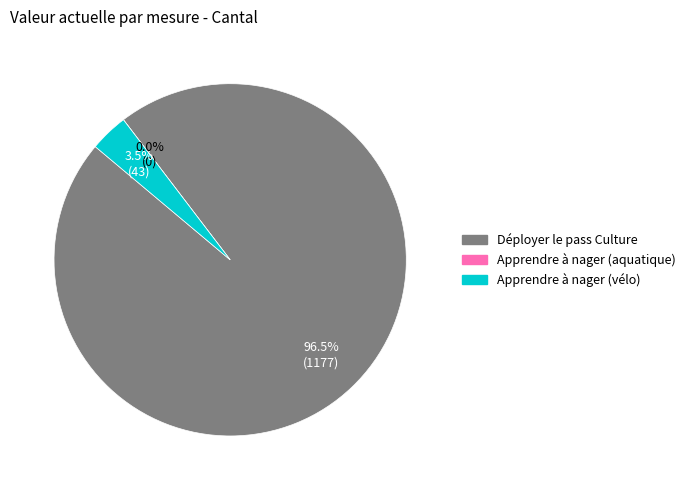

What is the total percentage of Apprendre à nager (aquatique) and Déployer le pass Culture?

96.5%